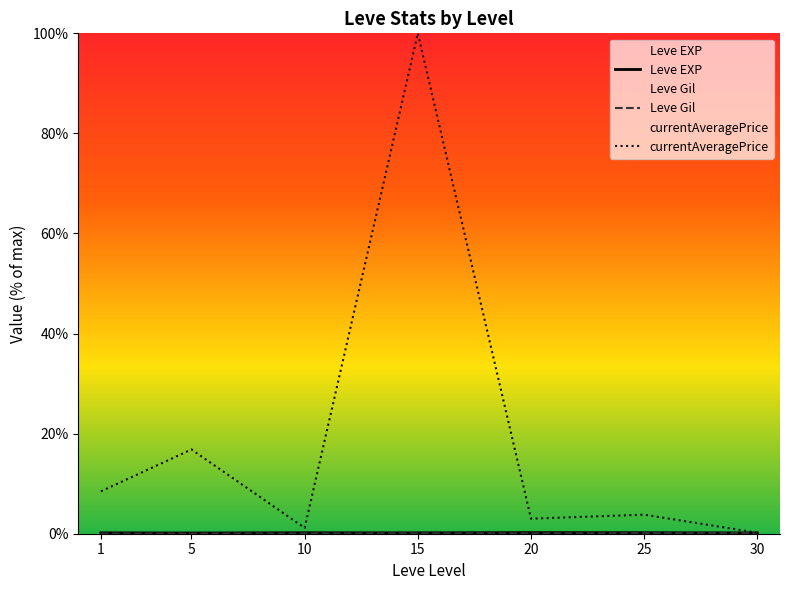

Which series changed the most between 10 and 20?

currentAveragePrice